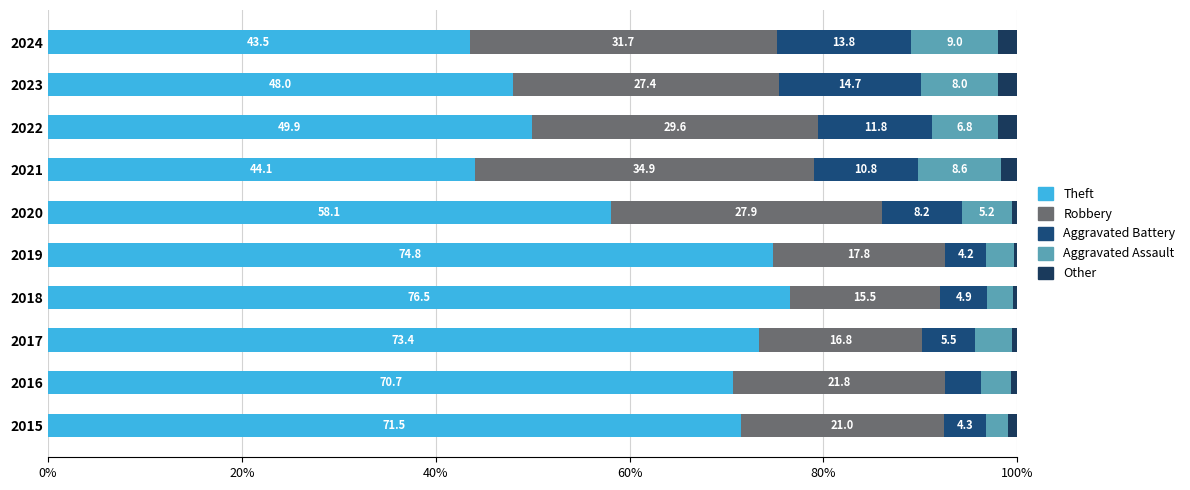

How many data points in Theft are above 70?

5